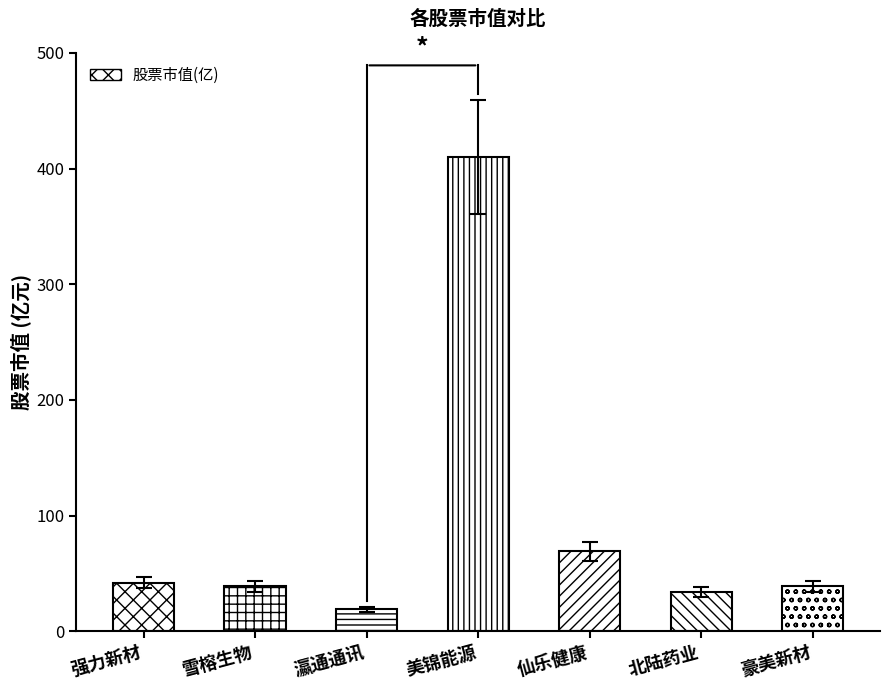

What position from the left is 强力新材?

1